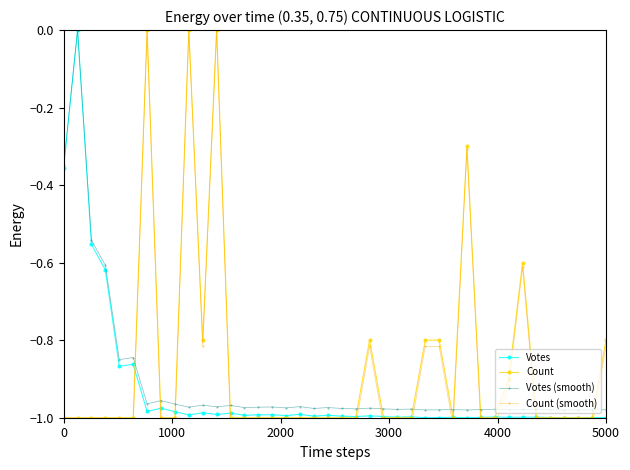

Reading left to right, transcribe all the data shown in this chart.

Votes: -0.4	0.0	-0.6	-0.6	-0.9	-0.9	-1.0	-1.0	-1.0	-1.0	-1.0	-1.0	-1.0	-1.0	-1.0	-1.0	-1.0	-1.0	-1.0	-1.0	-1.0	-1.0	-1.0	-1.0	-1.0	-1.0	-1.0	-1.0	-1.0	-1.0	-1.0	-1.0	-1.0	-1.0	-1.0	-1.0	-1.0	-1.0	-1.0	-1.0
Count: -1.0	-1.0	-1.0	-1.0	-1.0	-1.0	0.0	-1.0	-1.0	0.0	-0.8	0.0	-1.0	-1.0	-1.0	-1.0	-1.0	-1.0	-1.0	-1.0	-1.0	-1.0	-0.8	-1.0	-1.0	-1.0	-0.8	-0.8	-1.0	-0.3	-1.0	-1.0	-0.9	-0.6	-1.0	-1.0	-1.0	-1.0	-1.0	-0.8
Votes (smooth): -0.3	0.0	-0.5	-0.6	-0.9	-0.8	-1.0	-1.0	-1.0	-1.0	-1.0	-1.0	-1.0	-1.0	-1.0	-1.0	-1.0	-1.0	-1.0	-1.0	-1.0	-1.0	-1.0	-1.0	-1.0	-1.0	-1.0	-1.0	-1.0	-1.0	-1.0	-1.0	-1.0	-1.0	-1.0	-1.0	-1.0	-1.0	-1.0	-1.0
Count (smooth): -1.0	-1.0	-1.0	-1.0	-1.0	-1.0	0.0	-1.0	-1.0	0.0	-0.8	0.0	-1.0	-1.0	-1.0	-1.0	-1.0	-1.0	-1.0	-1.0	-1.0	-1.0	-0.8	-1.0	-1.0	-1.0	-0.8	-0.8	-1.0	-0.3	-1.0	-1.0	-0.9	-0.6	-1.0	-1.0	-1.0	-1.0	-1.0	-0.8